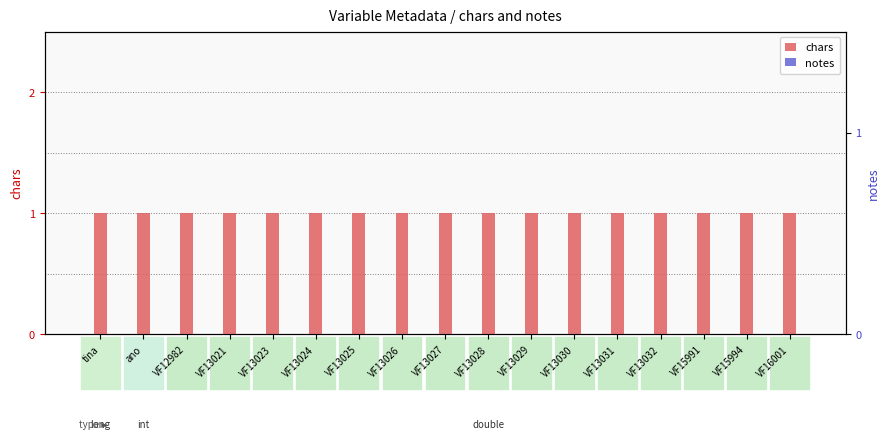

Rank the categories by notes value from highest to lowest.

tina, ano, VF12982, VF13021, VF13023, VF13024, VF13025, VF13026, VF13027, VF13028, VF13029, VF13030, VF13031, VF13032, VF15991, VF15994, VF16001